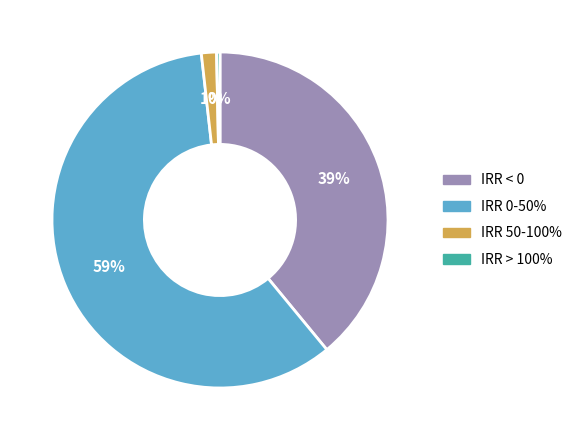

What percentage is the IRR 50-100% slice, to the nearest percent?

1%